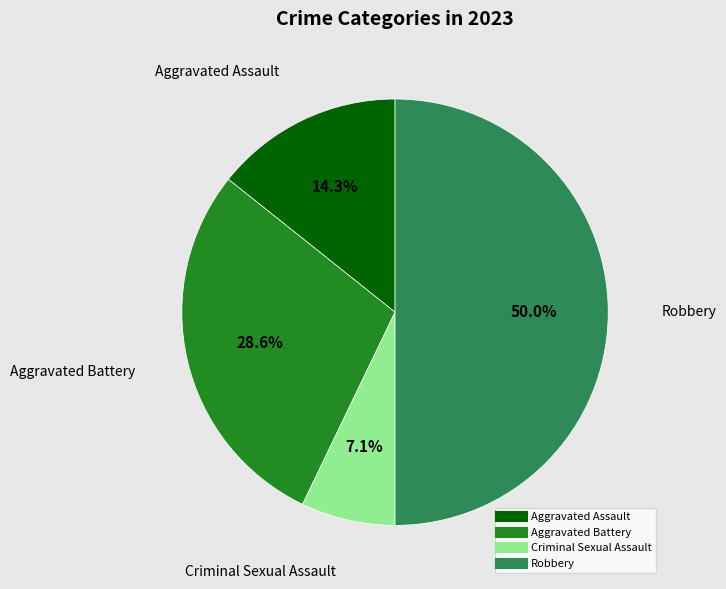

Which slice is the largest?

Robbery